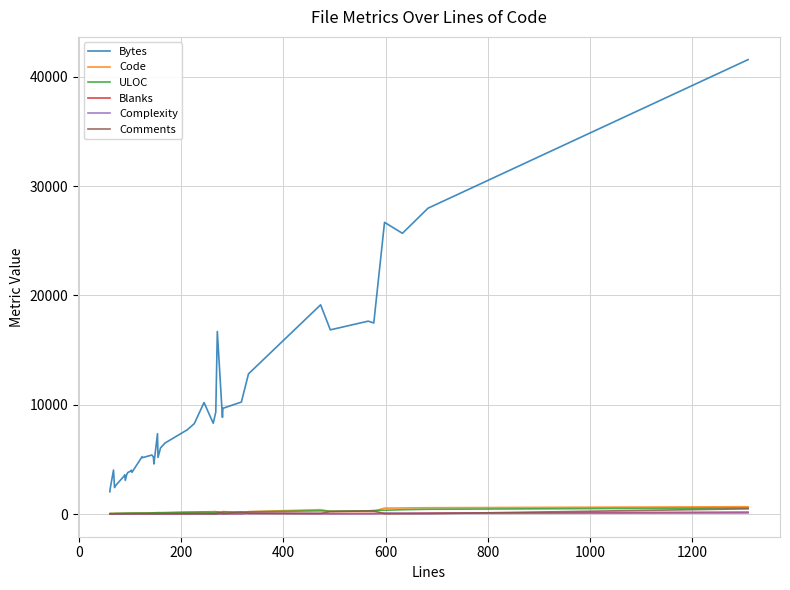

Reading left to right, extract all data points from this chart.

Bytes: 2037	2186	4023	2420	2651	3492	3590	3078	3626	3800	3912	4009	3813	5249	5162	5398	5216	4579	7348	5180	6054	6504	7698	8271	10204	8305	9331	16702	8848	9675	10245	12826	19144	16853	17649	17482	26692	25688	27985	41585
Code: 43	47	52	51	23	69	52	54	57	59	47	69	66	77	87	99	106	109	112	108	118	127	166	169	194	215	222	179	129	226	108	211	400	235	242	251	536	554	574	665
ULOC: 48	50	46	54	58	74	64	74	78	80	77	85	86	91	87	97	103	111	118	126	114	114	157	167	176	154	175	179	179	180	176	203	290	252	287	317	342	392	434	553
Blanks: 12	10	16	13	8	14	11	10	7	10	12	7	11	20	11	17	13	11	15	20	15	15	19	30	24	21	19	51	25	29	31	81	39	36	45	53	35	52	81	170
Complexity: 0	0	0	0	0	0	0	2	2	2	2	4	12	0	0	0	1	8	5	1	4	31	16	1	30	9	12	0	9	31	7	49	52	14	17	9	90	65	52	92
Comments: 6	4	0	6	42	6	27	27	30	27	42	27	27	27	27	27	27	27	27	27	27	27	27	27	27	27	27	41	127	27	179	40	34	221	279	273	27	27	28	474